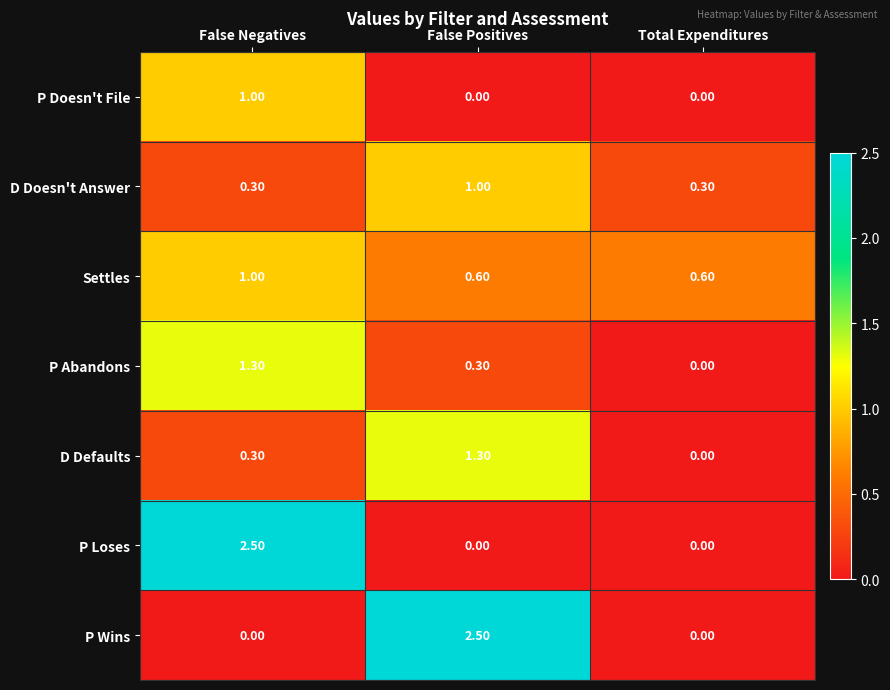

Which category has the highest value in the P Doesn't File series?

False Negatives